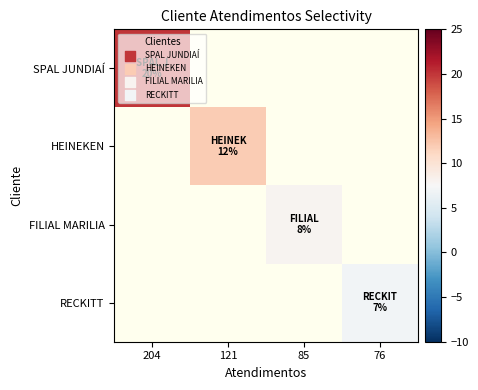

How many positive values does the FILIAL MARILIA series have?

1